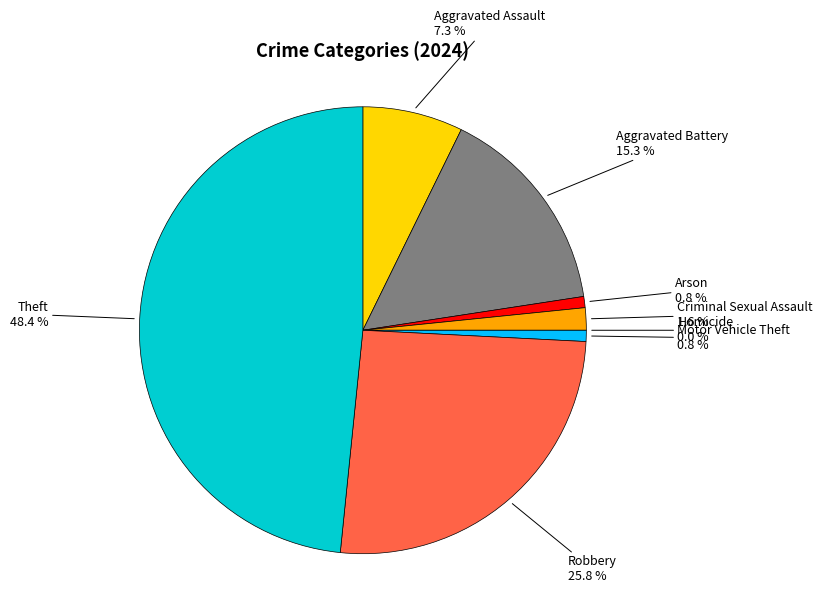

What percentage is the Aggravated Battery slice, to the nearest percent?

15%